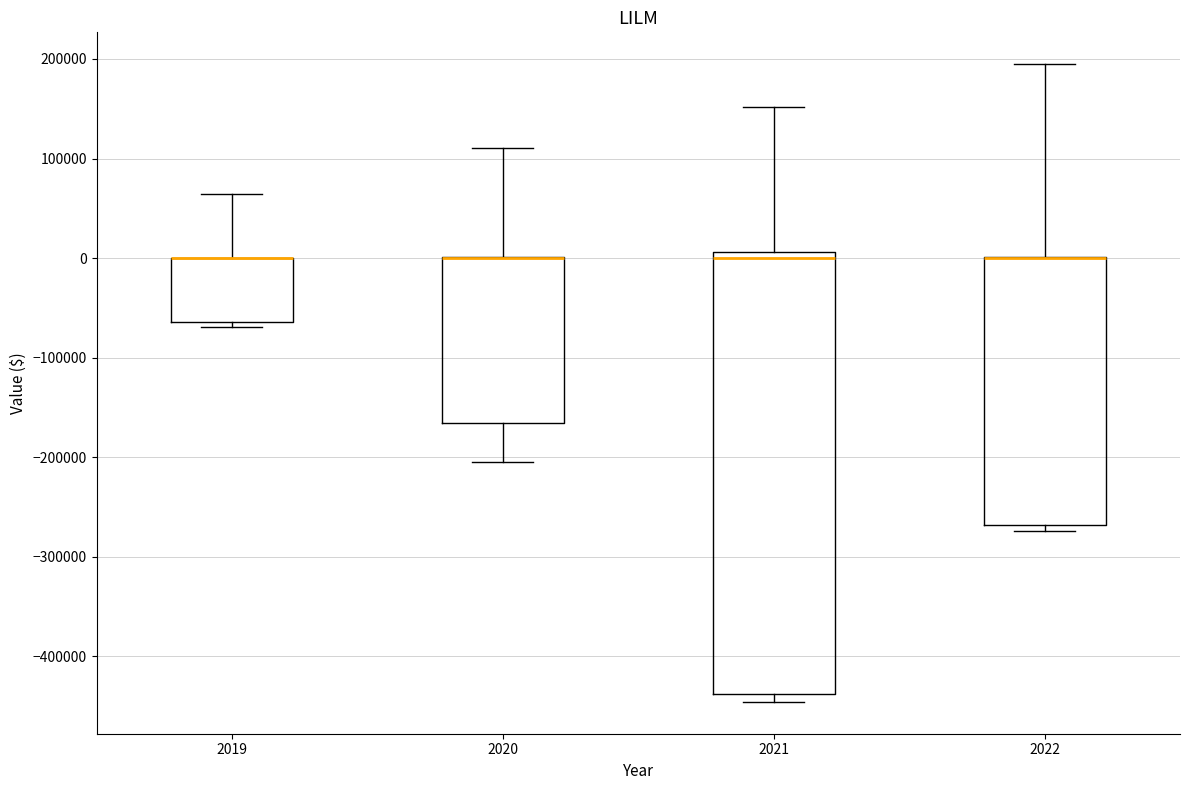

Comparing the boxes themselves (not the whiskers), which one is the tallest?

2021